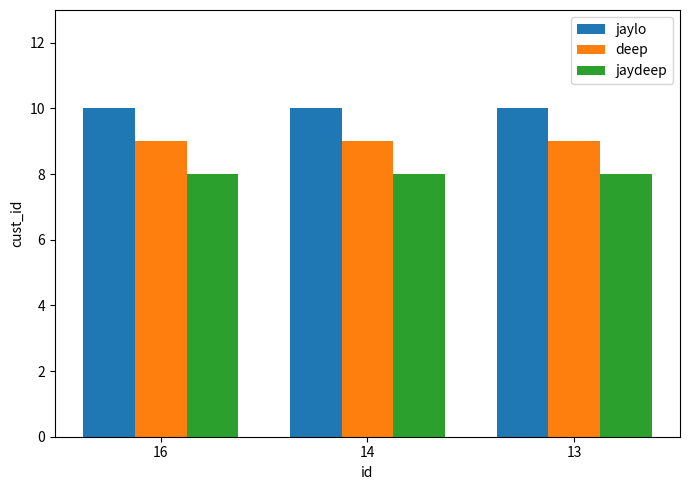

What is the maximum value for jaydeep?

8